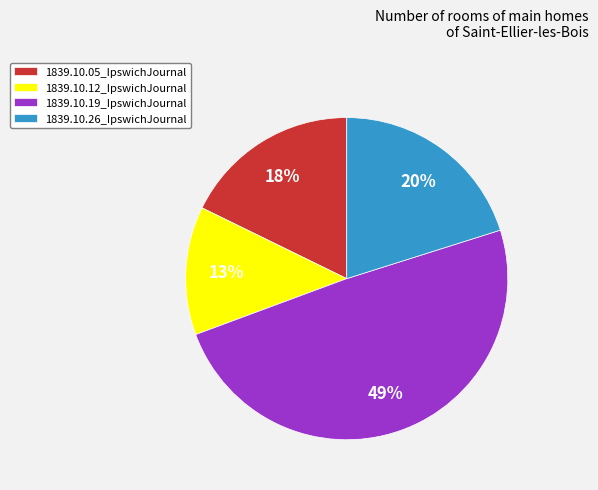

Is there any slice that represents more than half of the pie?

No